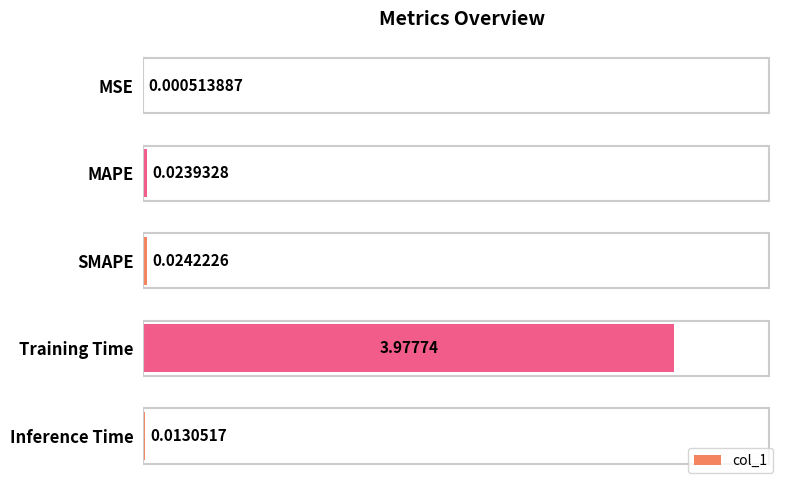

Where is the data nearest to the value 1?

SMAPE